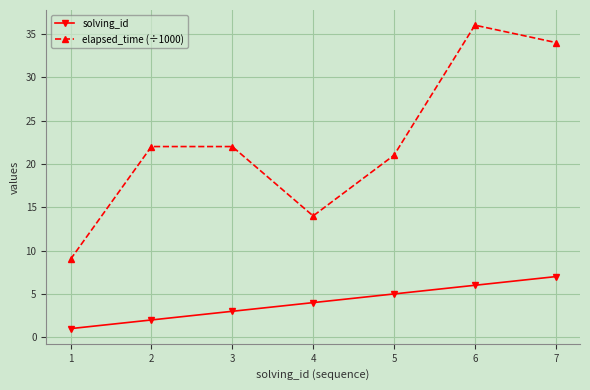

True or false: elapsed_time (÷1000) and solving_id intersect in this chart.

False